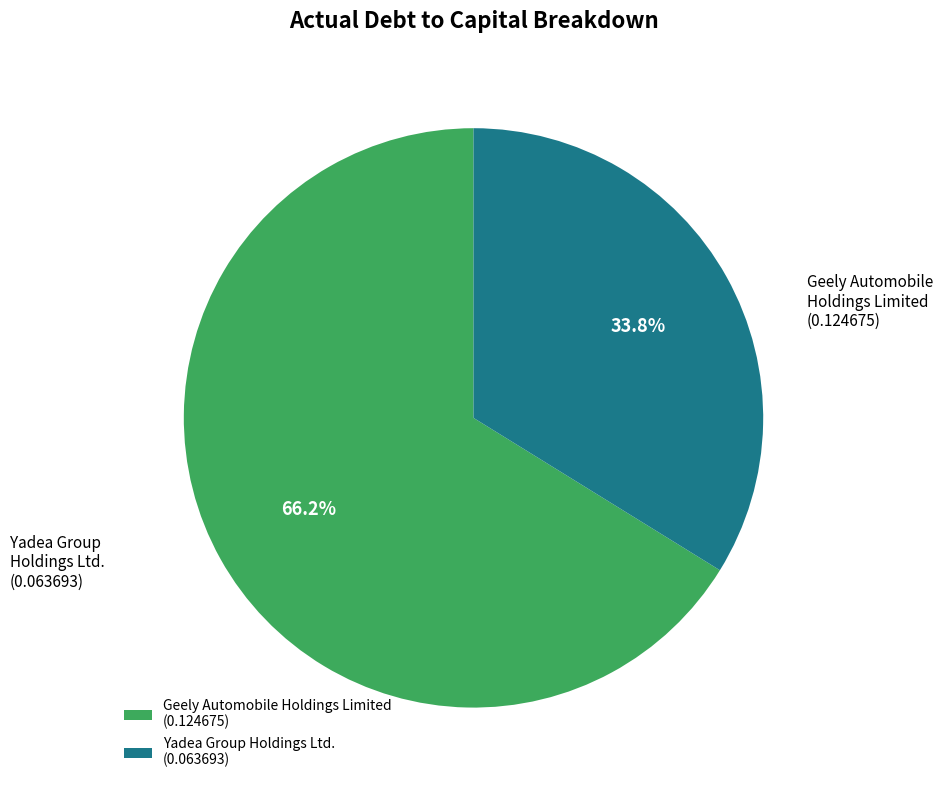

Is it true that Geely Automobile Holdings Limited is 71% of the pie?

False